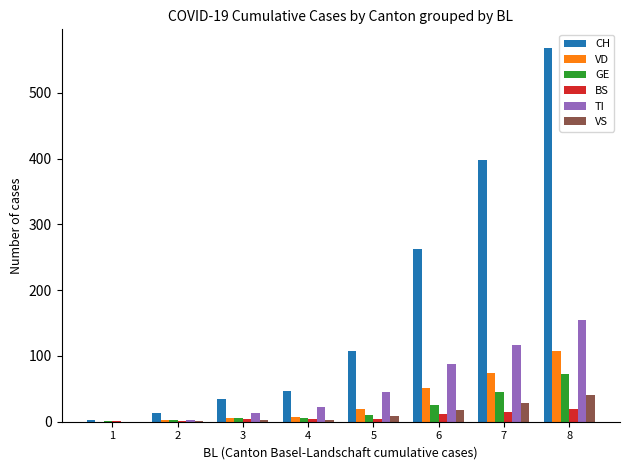

What is the maximum value shown in the chart?

568